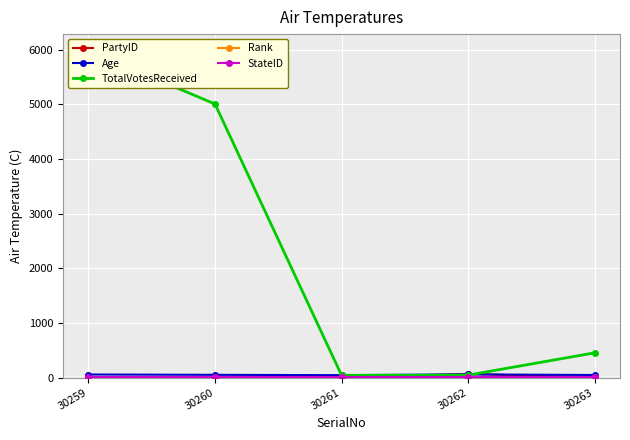

Where is the first local maximum for Rank?

30261